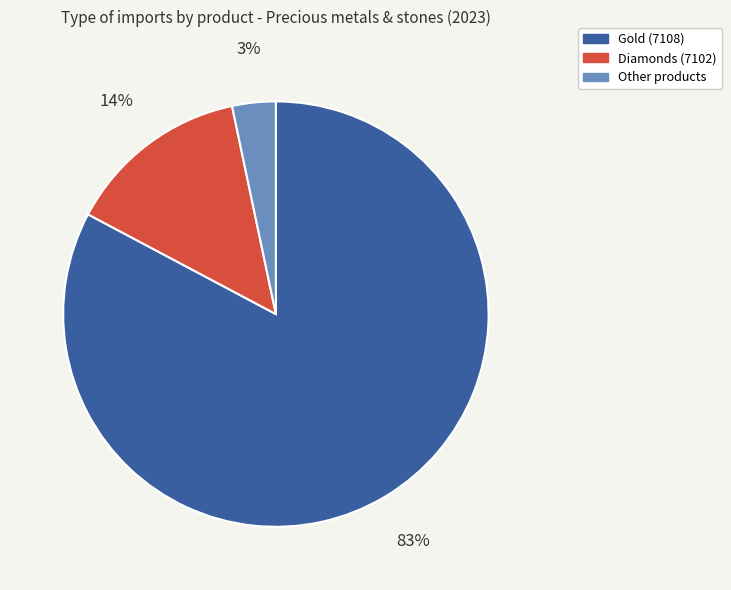

Is it true that Diamonds (7102) is 14% of the pie?

True